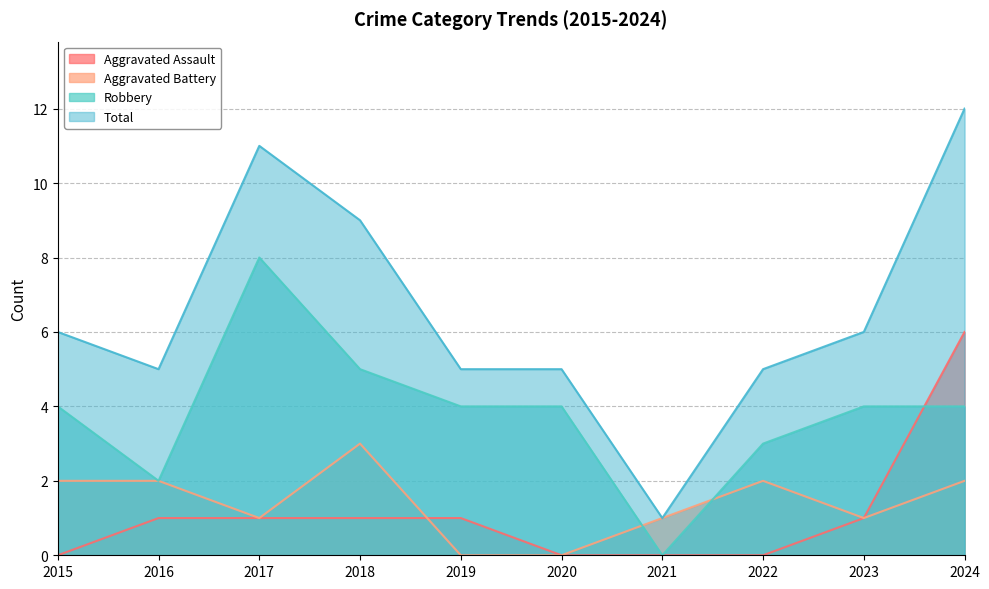

Count the number of categories in the chart.

10